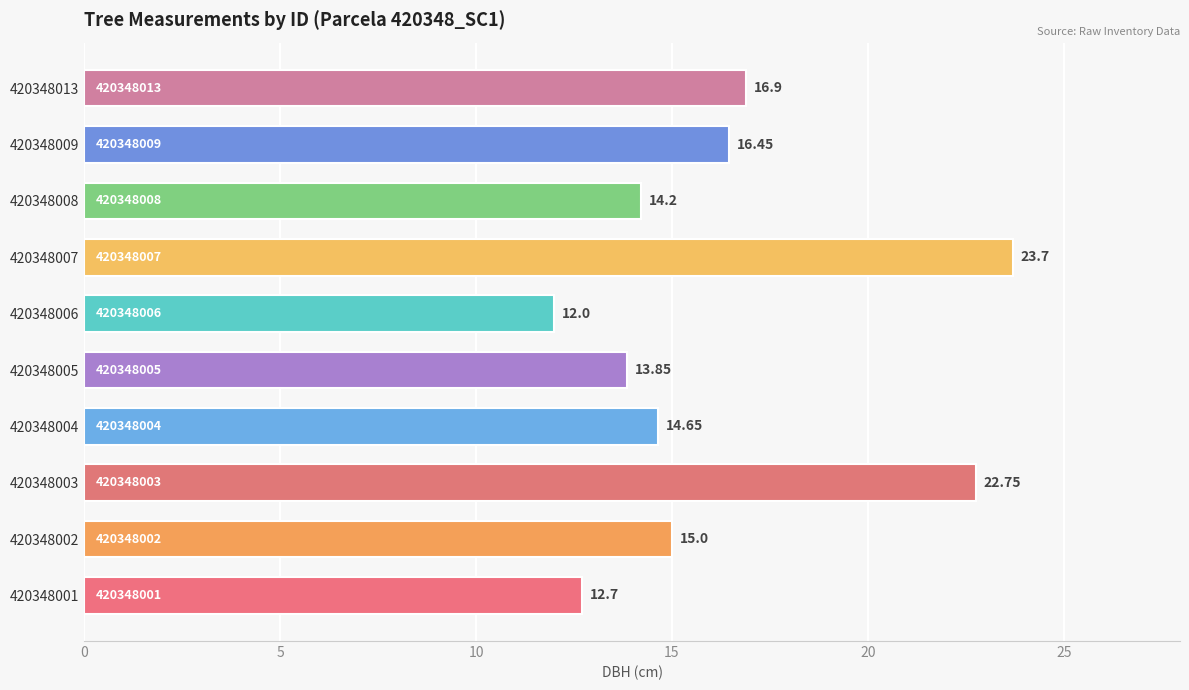

What is the difference between the maximum and second lowest values?

11.0